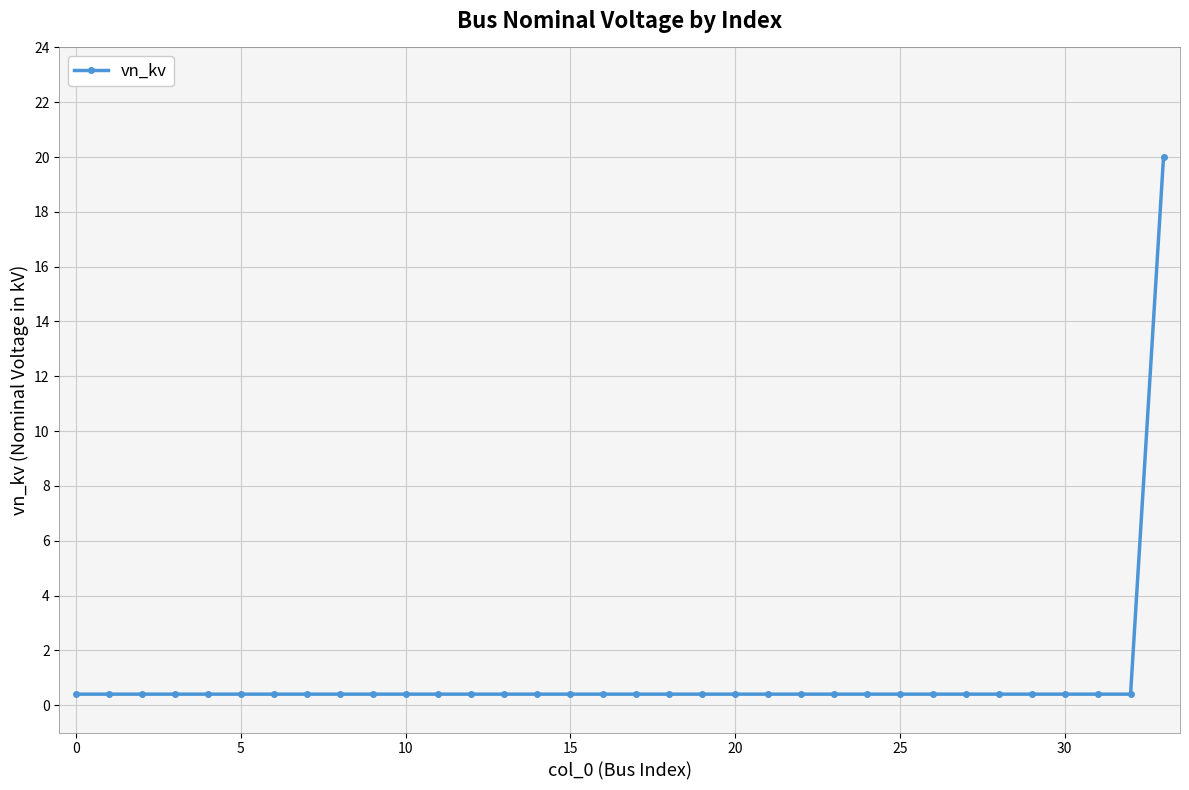

What is the average value?

1.0